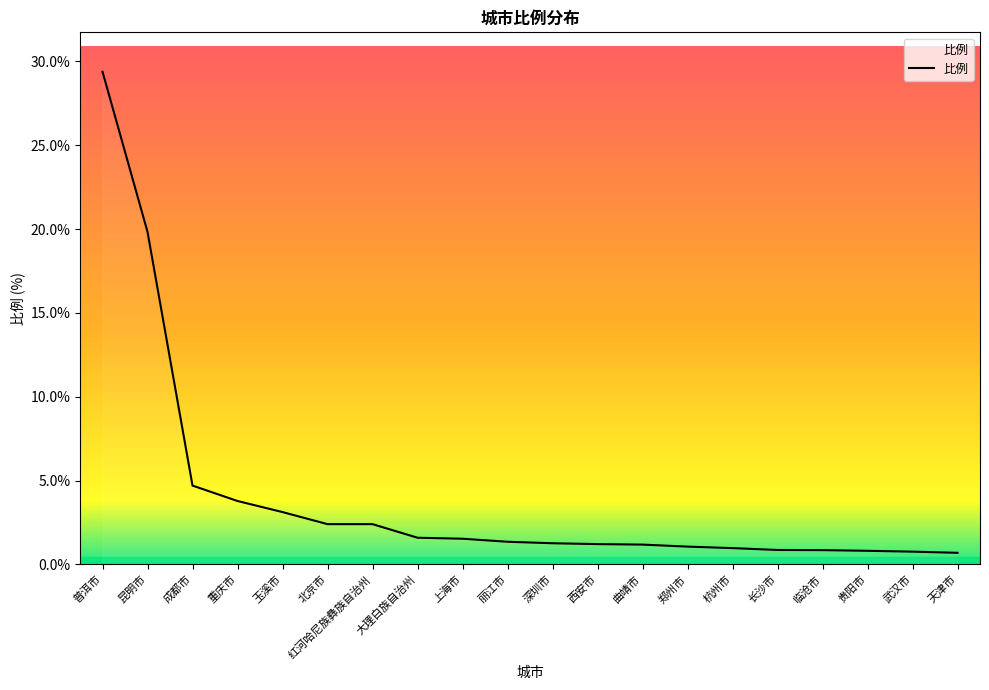

Which label corresponds to the largest value in the chart?

普洱市